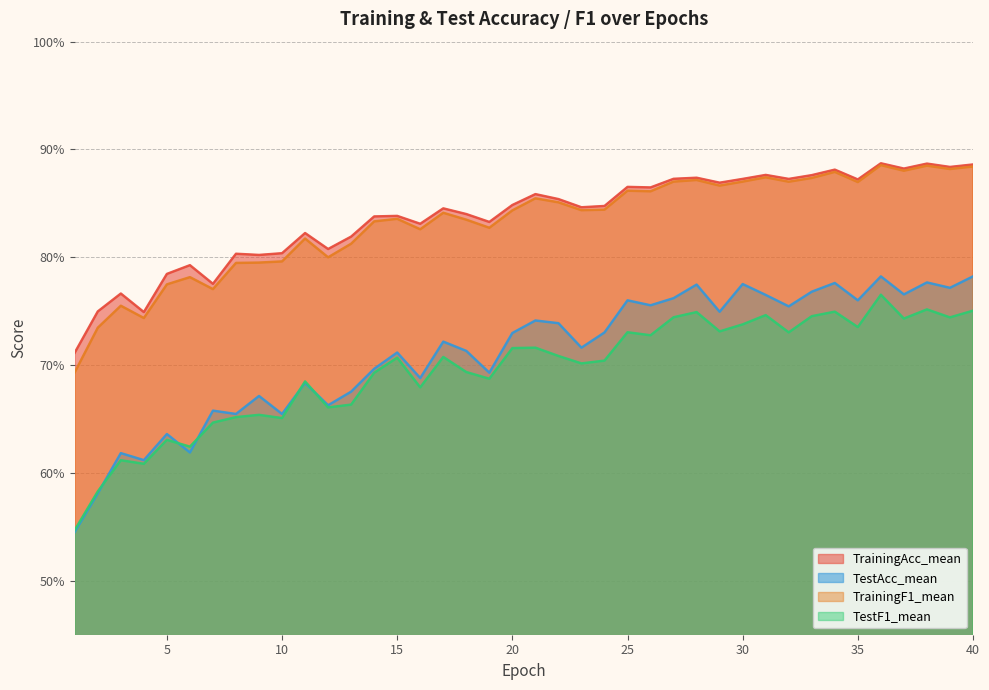

True or false: TrainingAcc_mean has more than 1 interior local peaks.

True